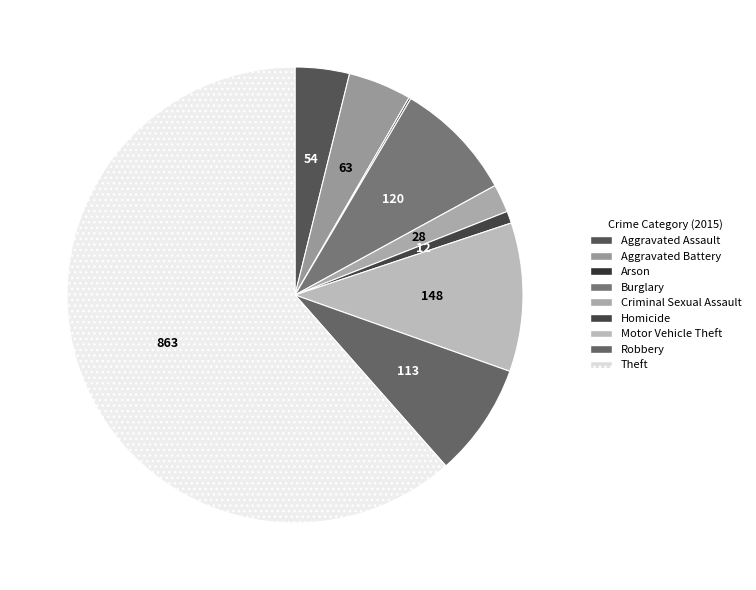

Does any single category account for the majority?

Yes